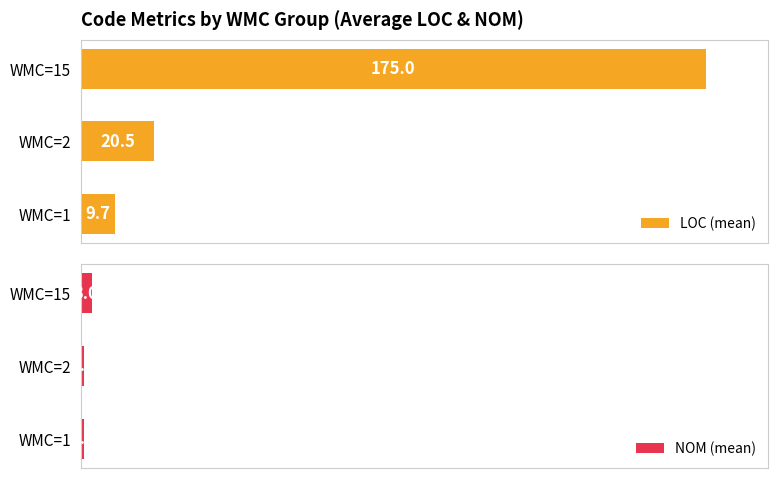

Rank the categories by LOC (mean) value from highest to lowest.

WMC=15, WMC=2, WMC=1